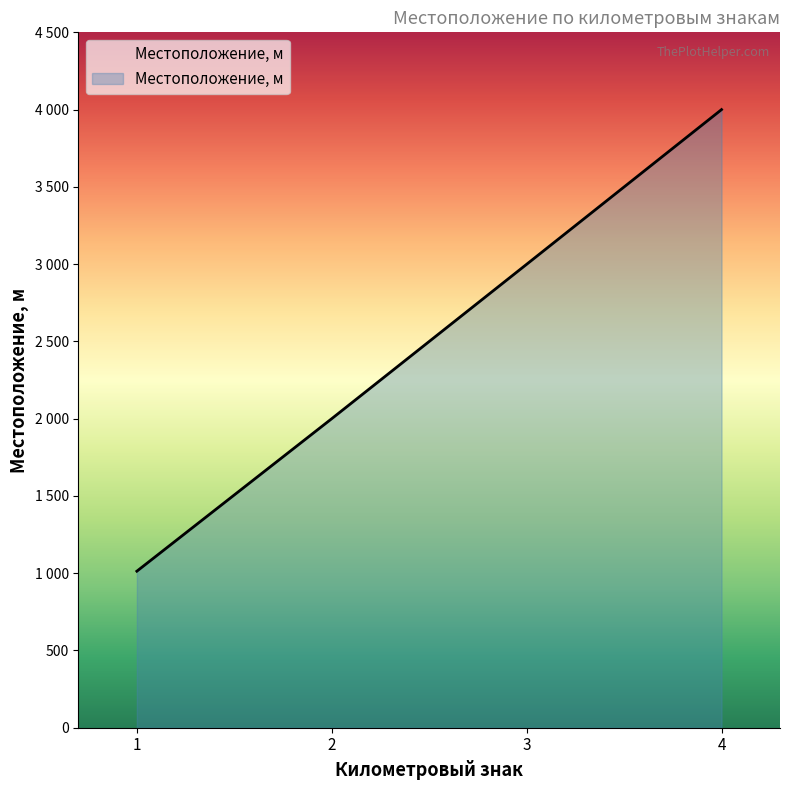

What is the smallest value displayed?

1013